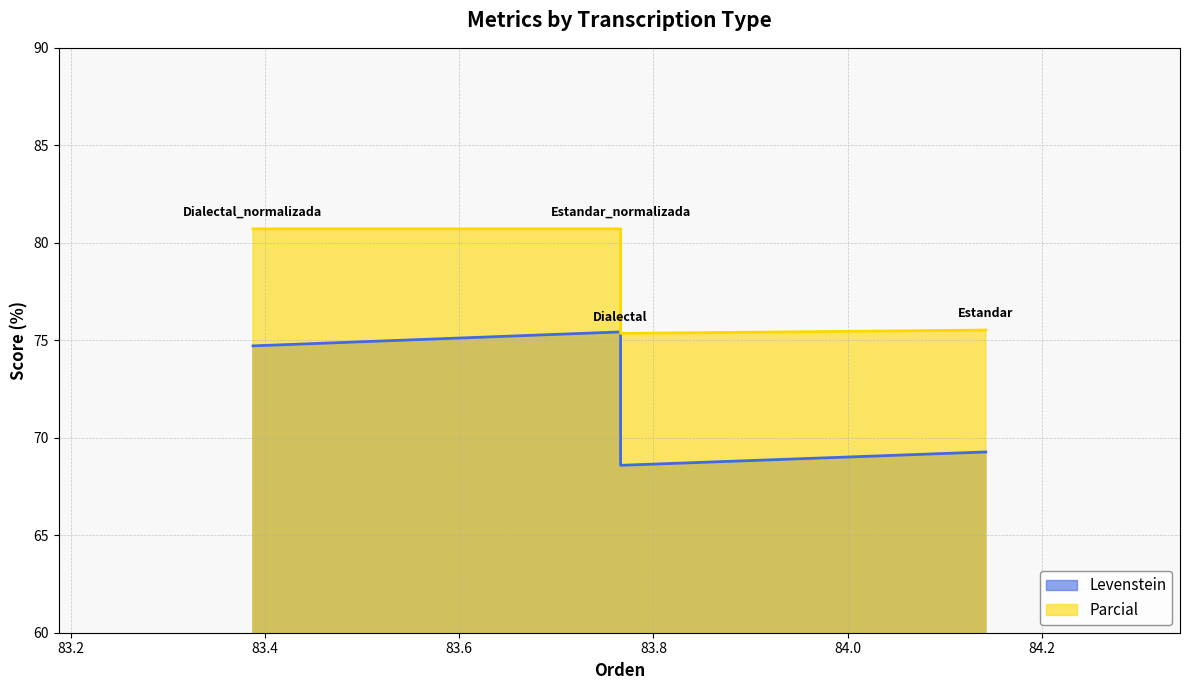

What is the label of the 3rd point from the left?

Dialectal